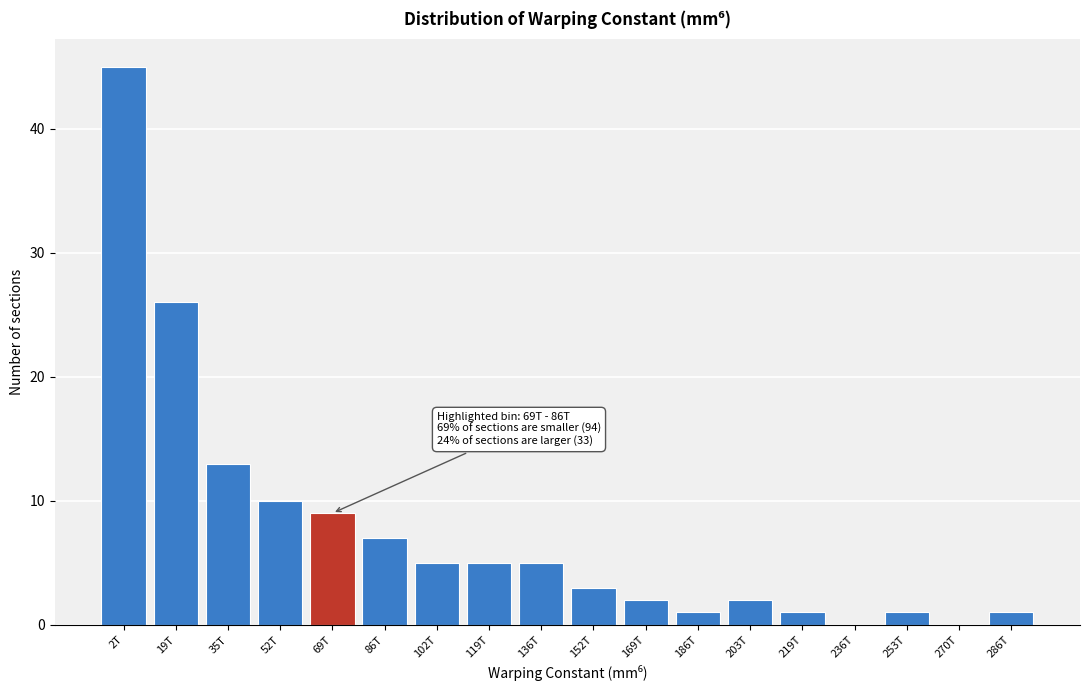

Reading left to right, transcribe all the data shown in this chart.

2T=45	19T=26	35T=13	52T=10	69T=9	86T=7	102T=5	119T=5	136T=5	152T=3	169T=2	186T=1	203T=2	219T=1	236T=0	253T=1	270T=0	286T=1